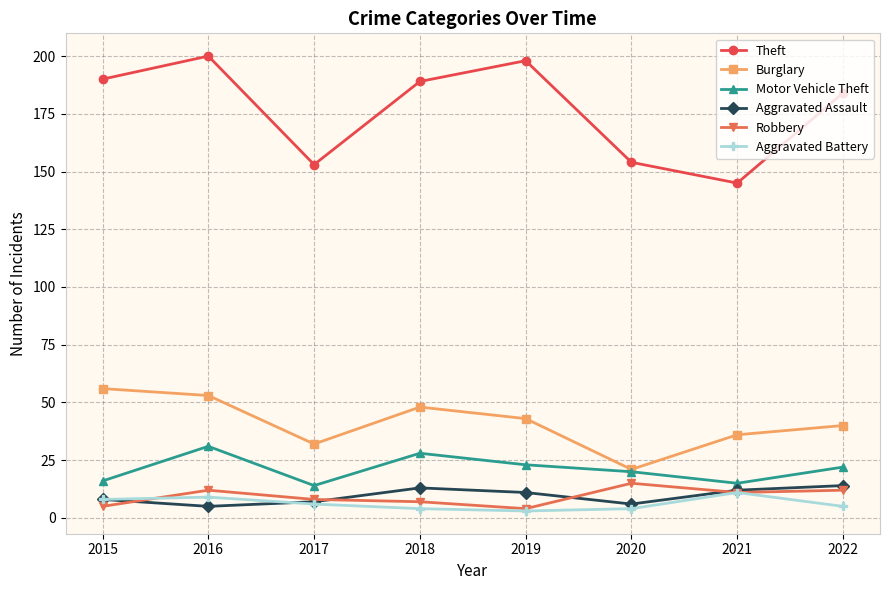

True or false: Motor Vehicle Theft has a value of 28 at 2018.

True